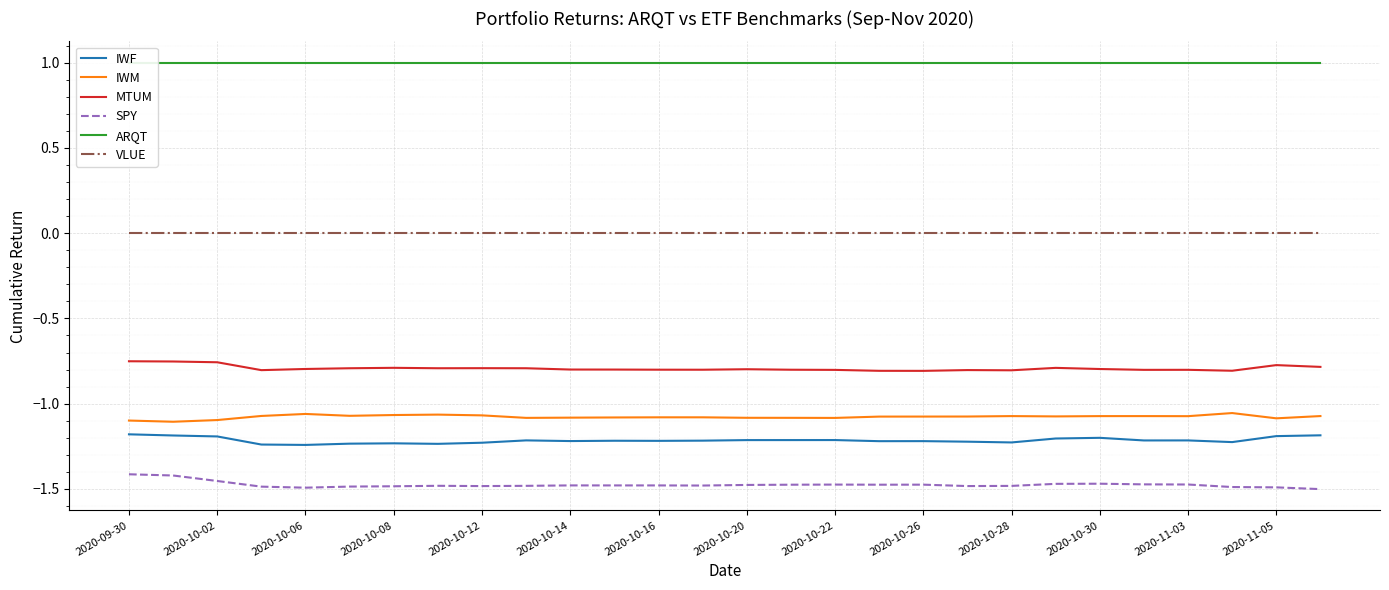

The value of IWF at 2020-10-14 is -0.8. True or false?

False